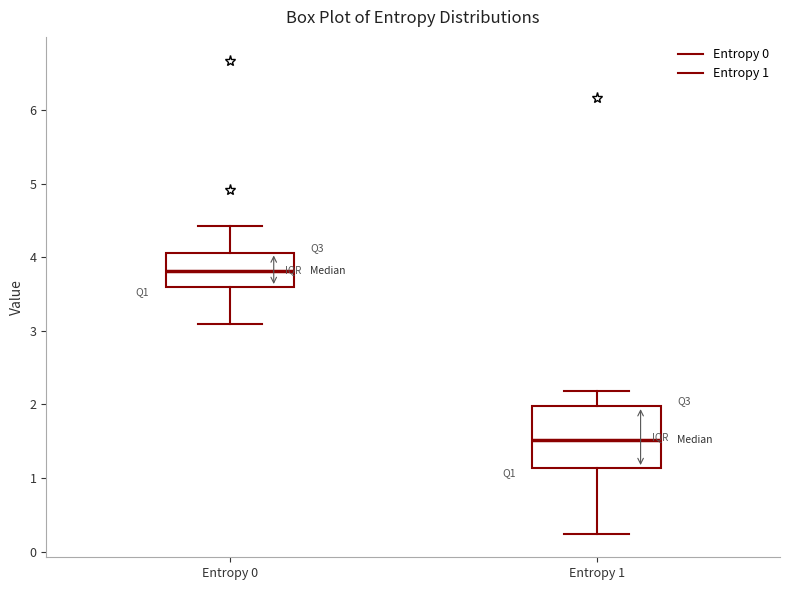

Reading left to right, transcribe this box plot: for each box, give where its median line is, the range the box spans, and where its two whiskers end, as read against the y-axis. The values are not printed on the chart, so give them approximately, as read against the axis.

Entropy 0: median 3.8, box 3.6 to 4.1, whiskers 3.1 to 4.4
Entropy 1: median 1.5, box 1.1 to 2.0, whiskers 0.2 to 2.2